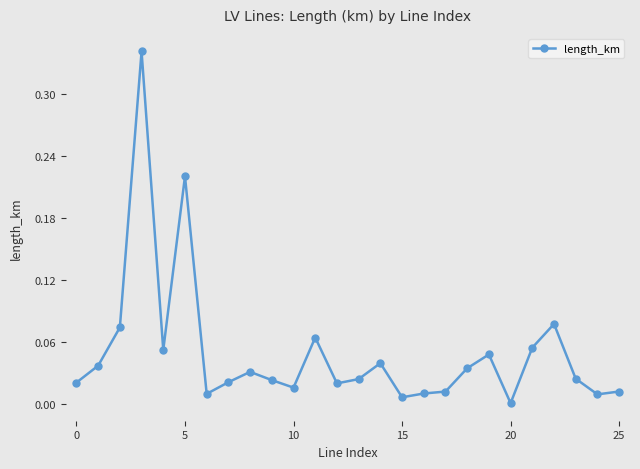

What is the sum of all values?

1.3